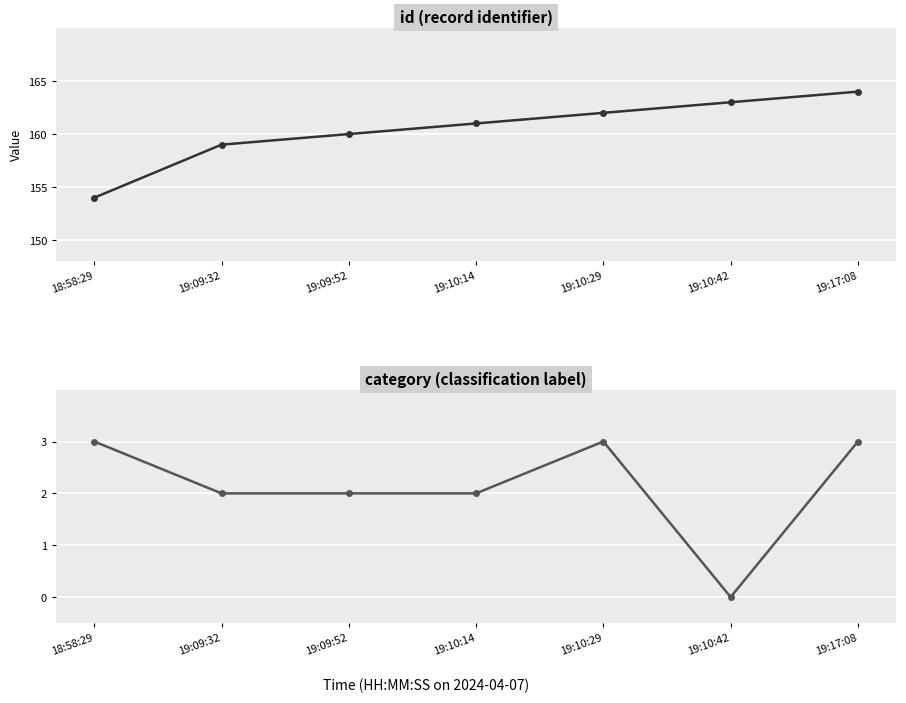

True or false: category and id intersect in this chart.

False